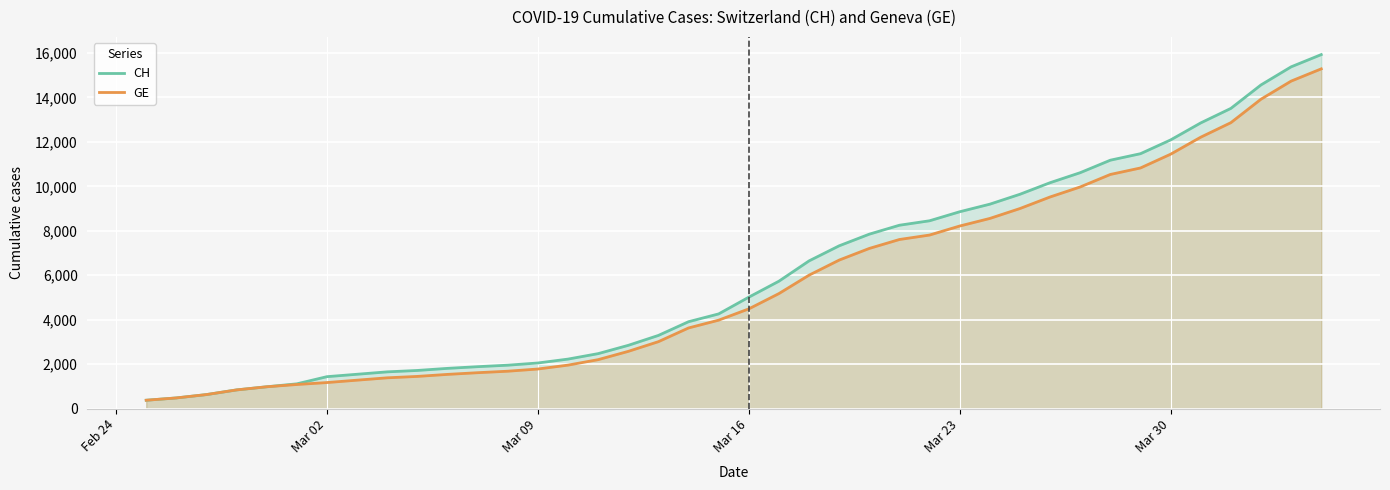

What is the greatest value displayed?

15926